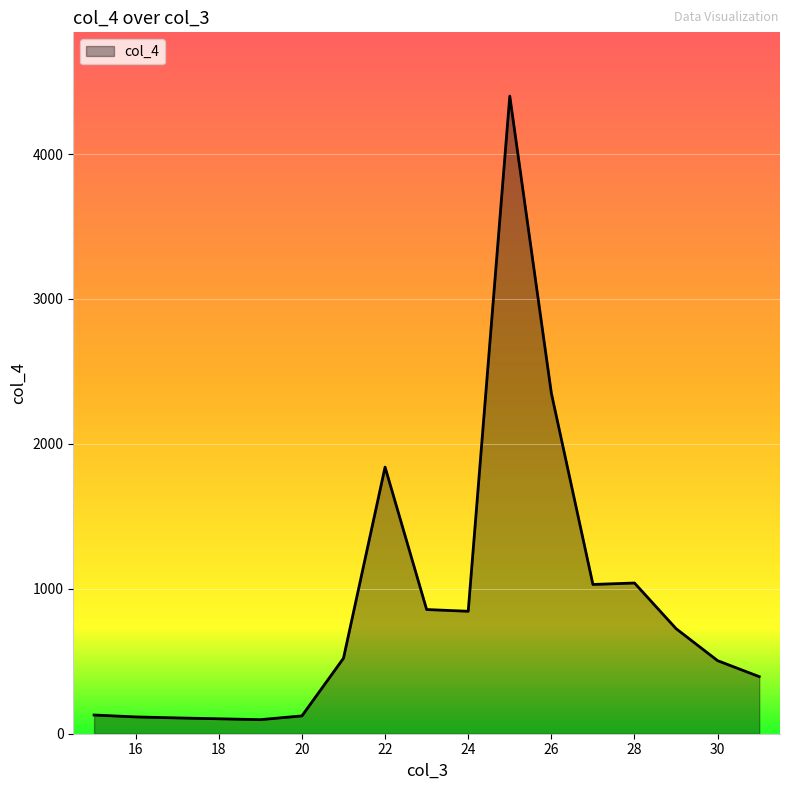

What is the smallest value displayed?

97